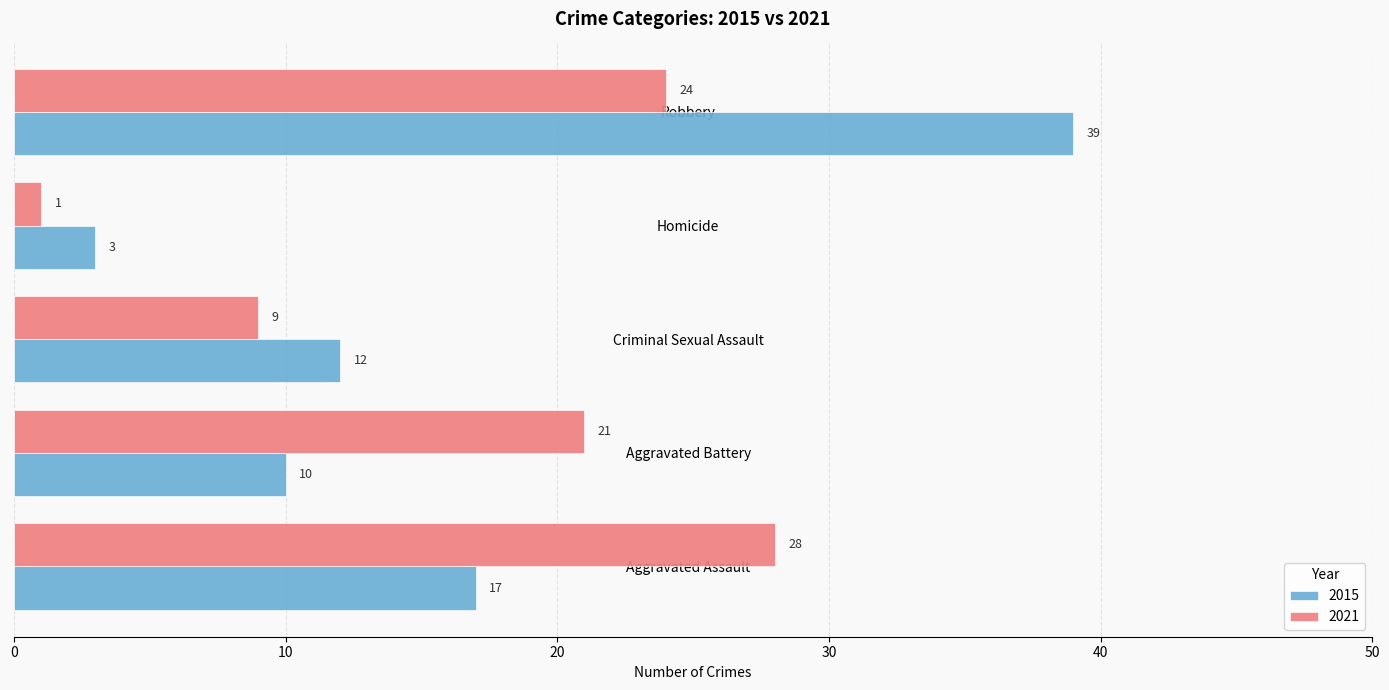

At how many categories does at least one series exceed 25?

2